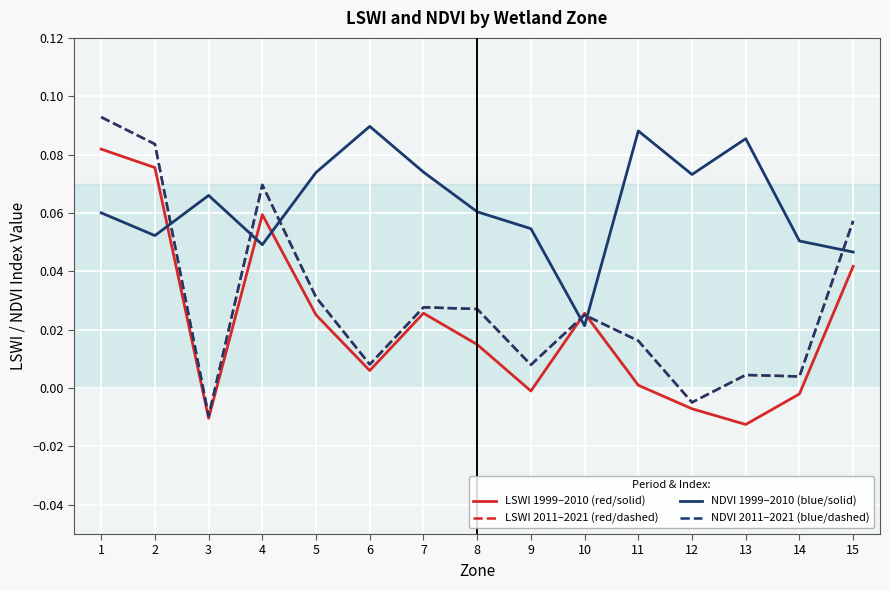

Is it true that NDVI 1999–2010 (blue/solid) equals 0.0 at 4?

False